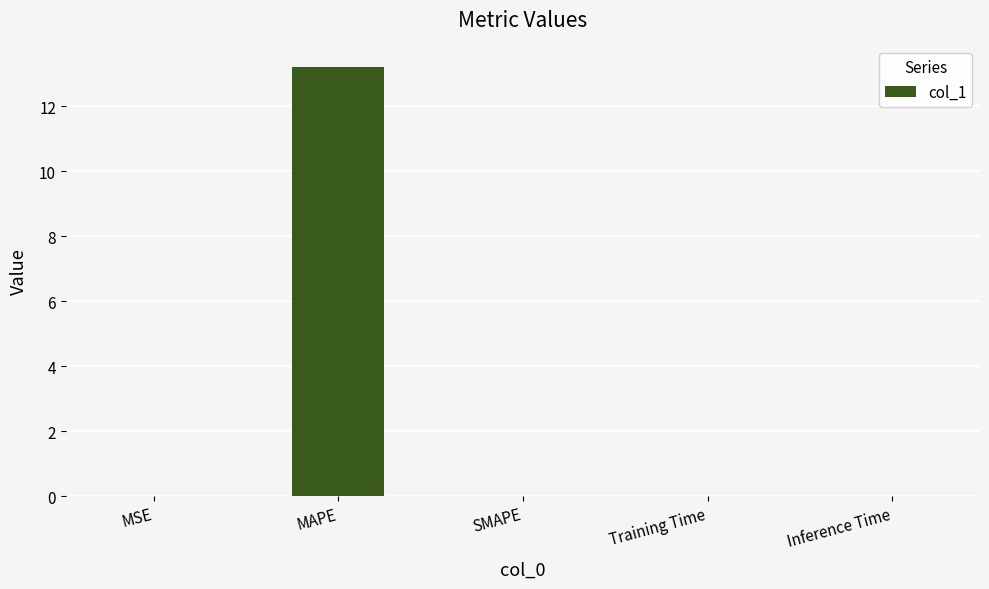

The chart shows a value of 23.4 at MAPE. True or false?

False